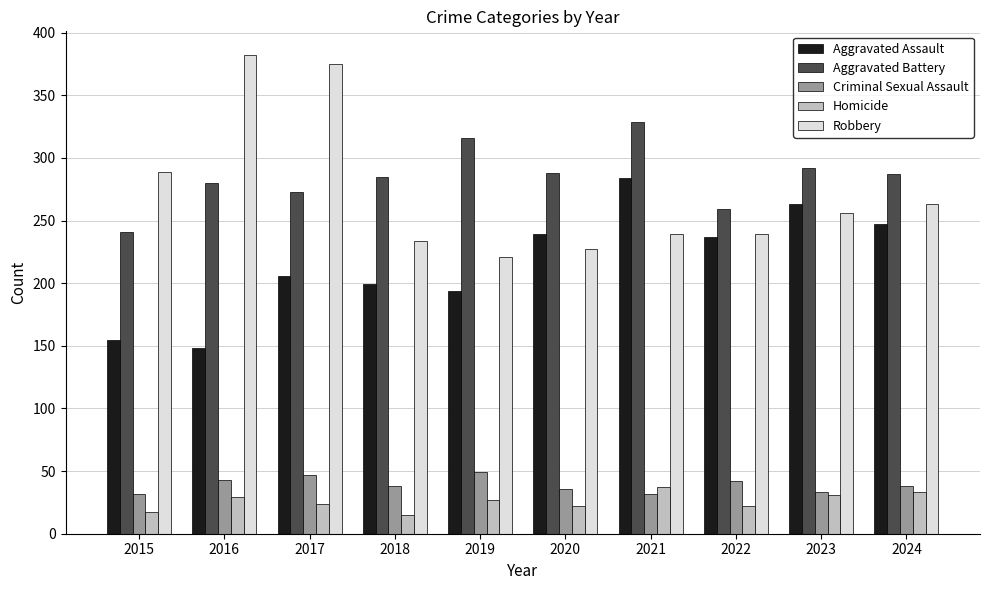

How many data points in Homicide are less than 27?

5